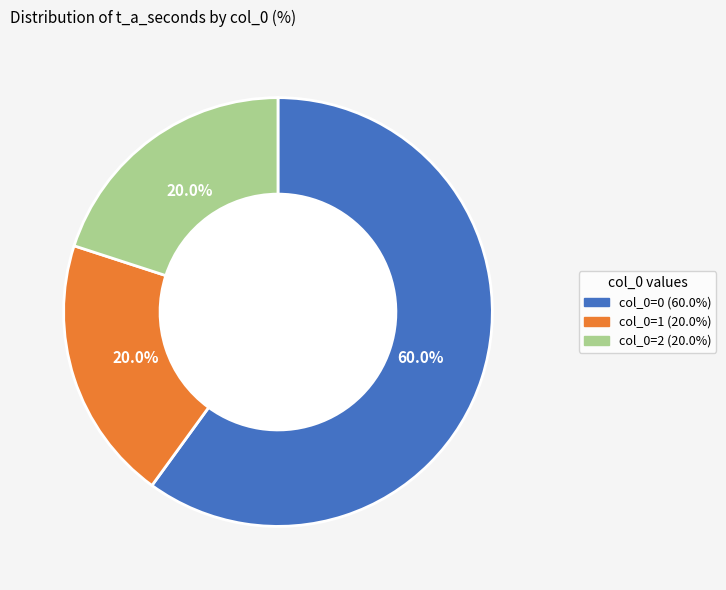

Which category accounts for the majority?

col_0=0 (60.0%)